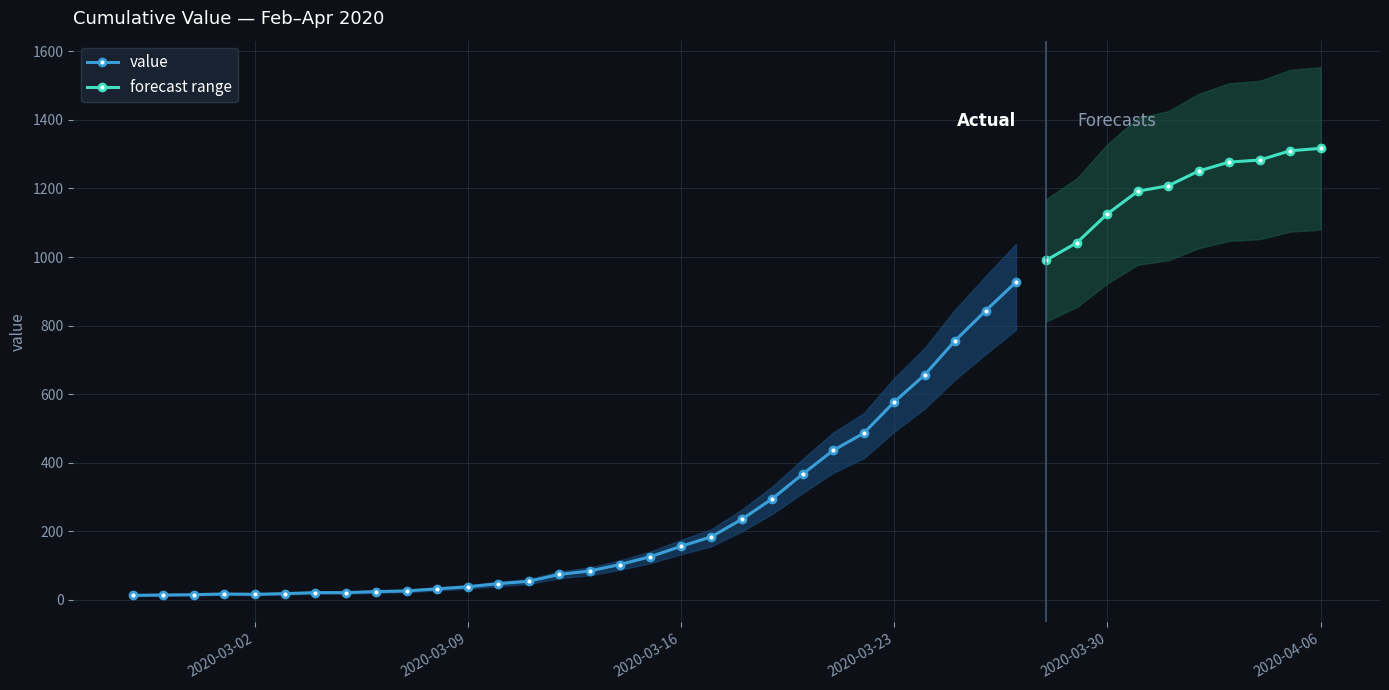

What is the minimum value shown in the chart?

13